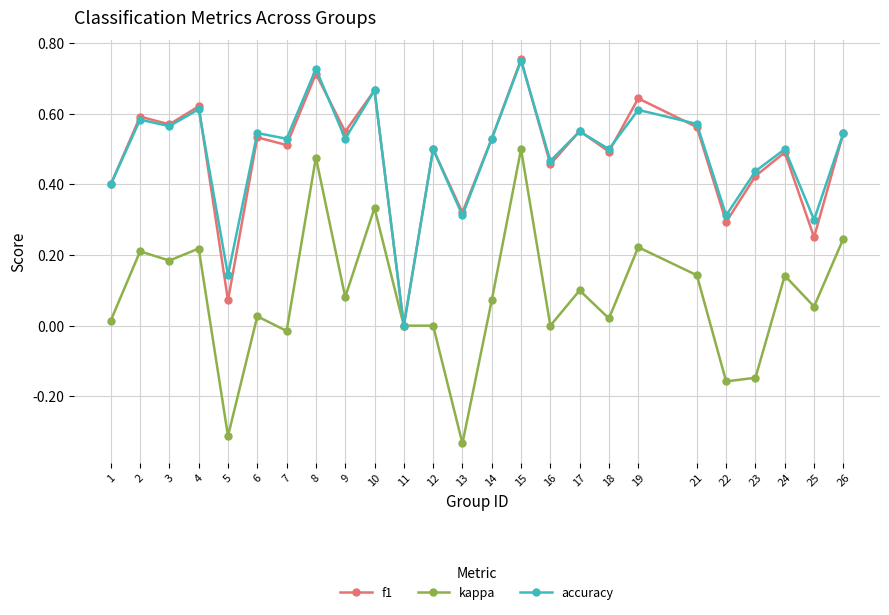

The kappa series shows 0.0 at 16. True or false?

True